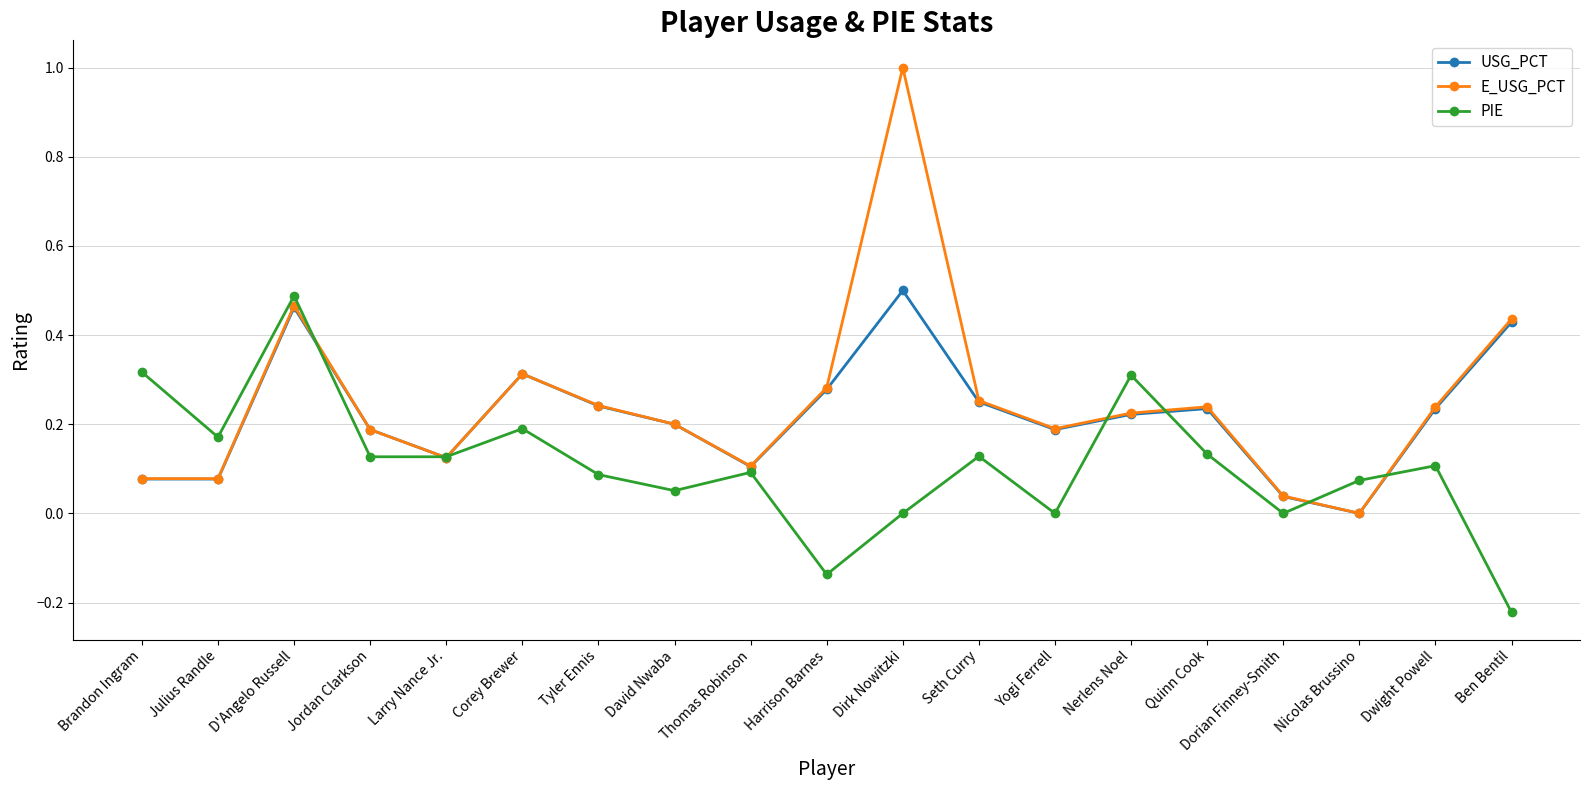

How many interior local peaks does the PIE series have?

6